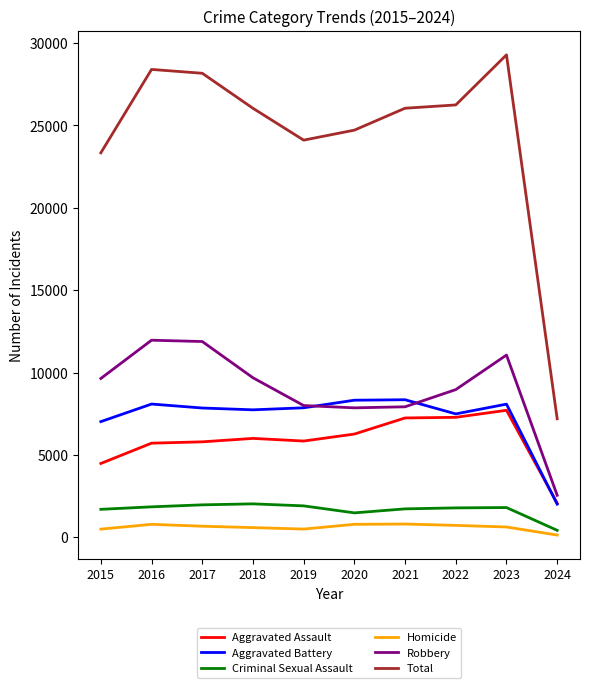

Which series has the widest spread of values?

Total